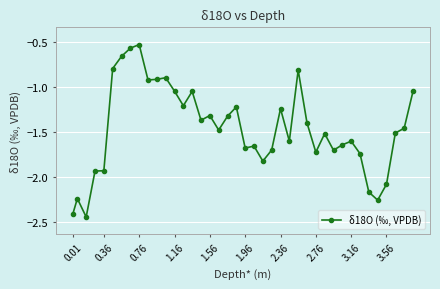

What is the sum of all values?

-58.5